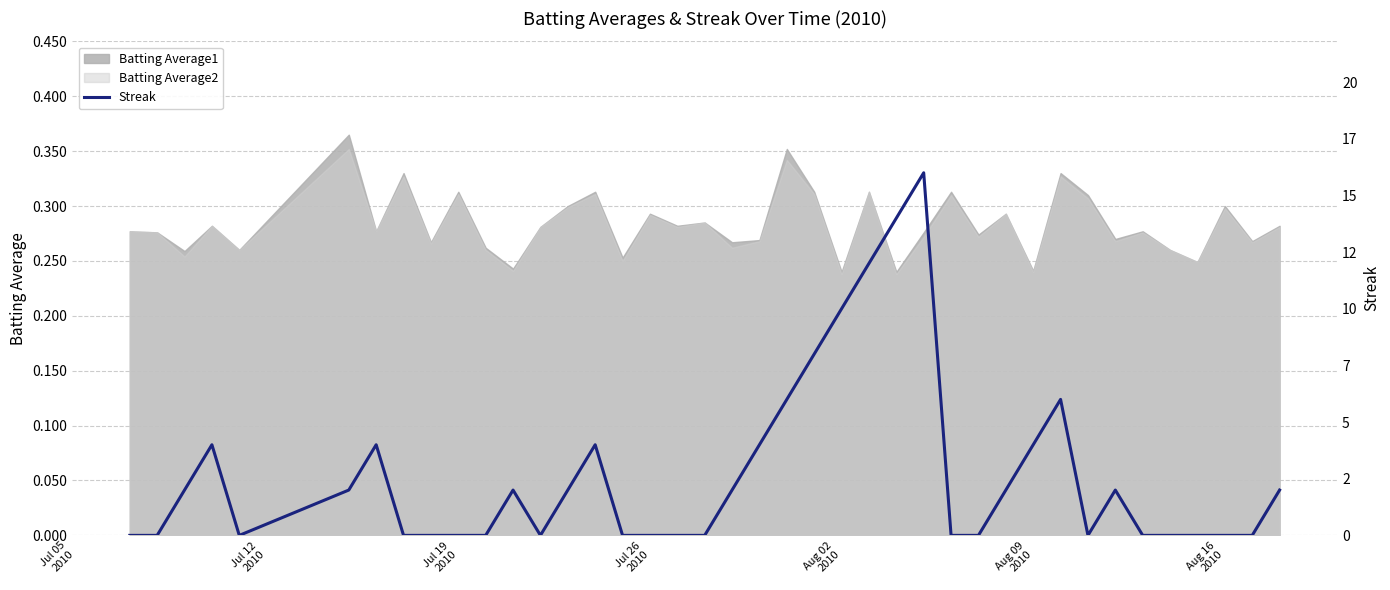

True or false: the data shows 11 at 22.

False